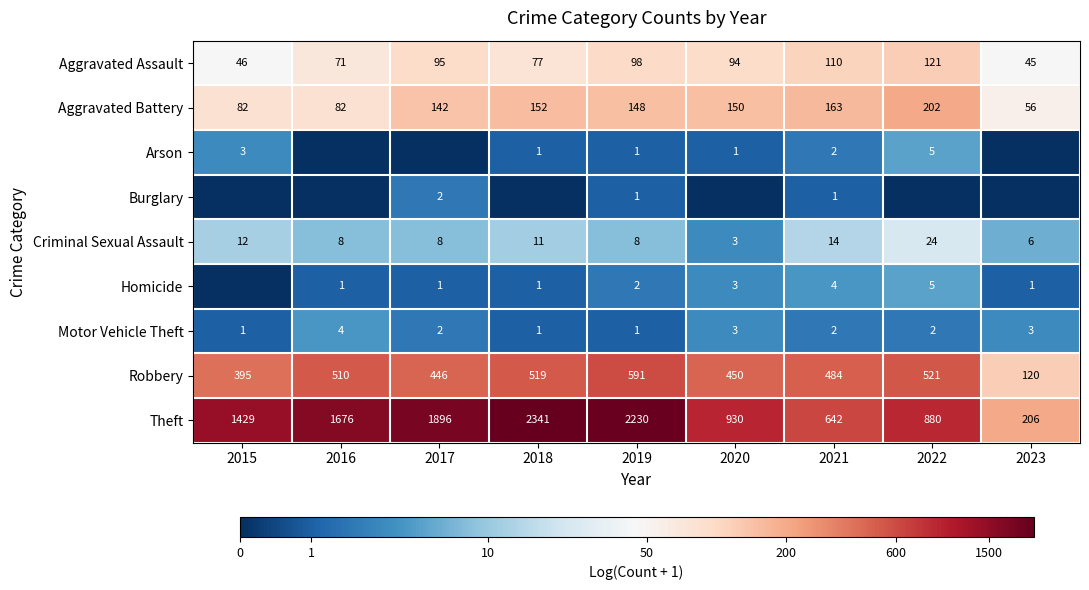

What is the sum of the Robbery values at 2019 and 2020?

1041